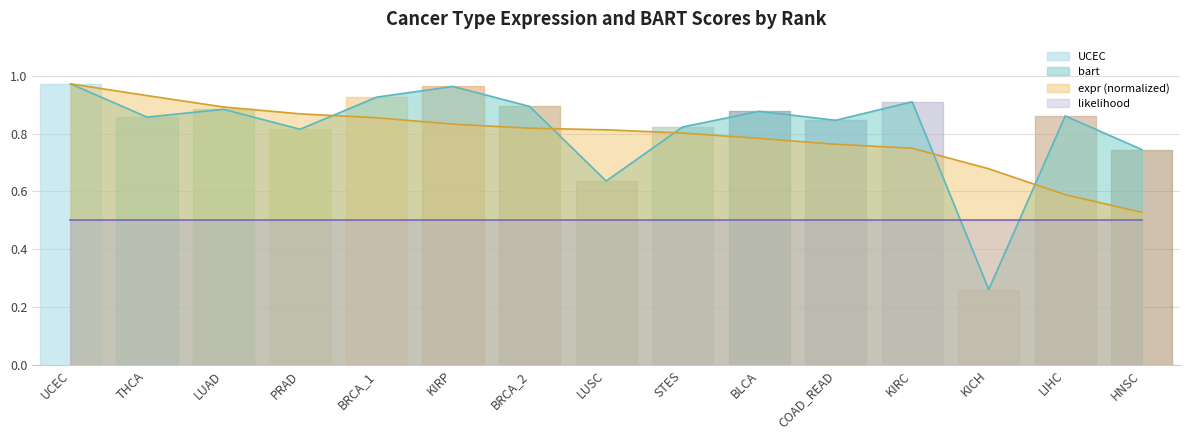

Which has a higher value, UCEC or LUSC?

UCEC